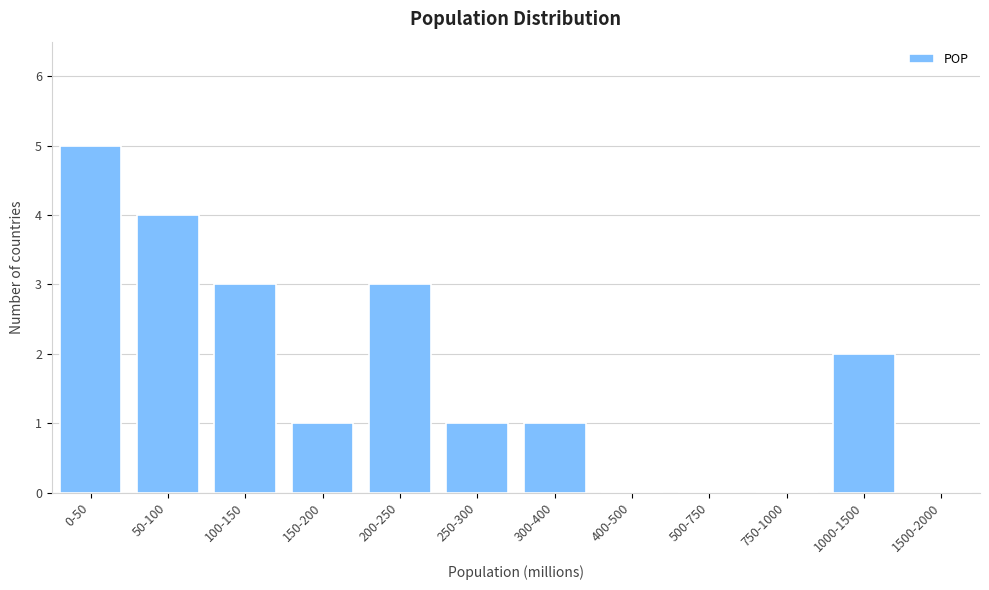

Reading left to right, transcribe all the data shown in this chart.

0-50=5	50-100=4	100-150=3	150-200=1	200-250=3	250-300=1	300-400=1	400-500=0	500-750=0	750-1000=0	1000-1500=2	1500-2000=0